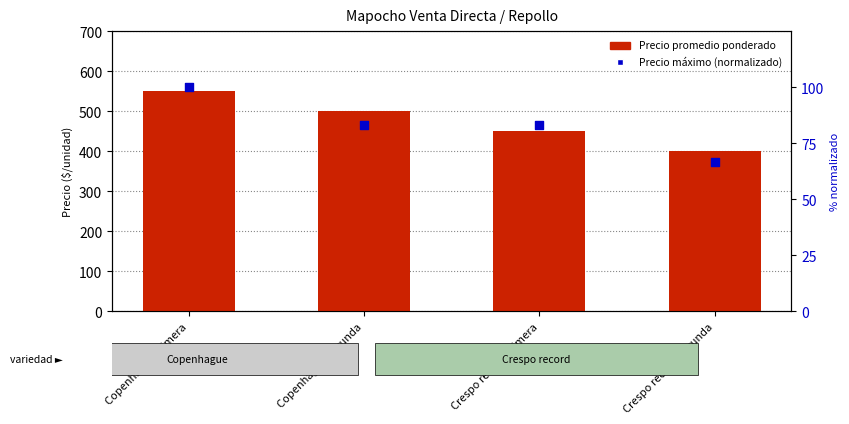

Which series has the largest Y range (max minus min)?

Precio promedio ponderado